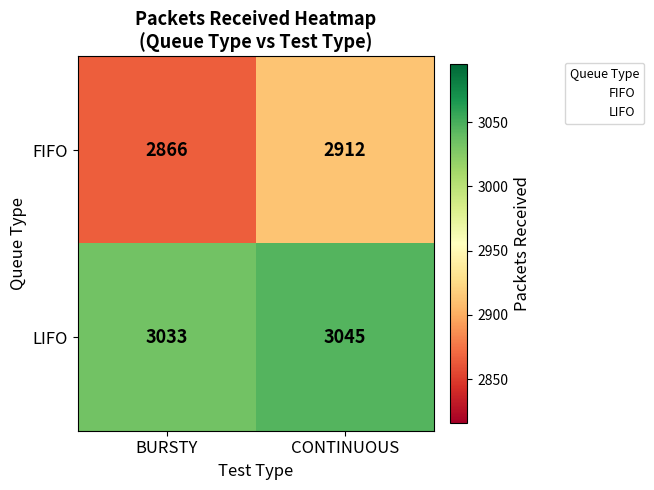

Which series has the largest total across all categories?

LIFO